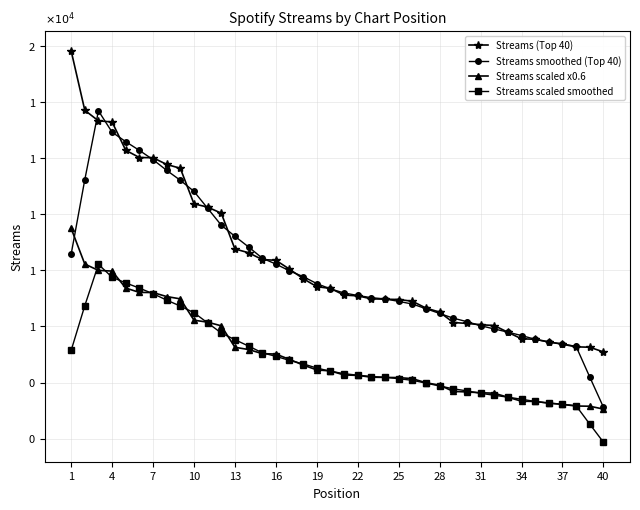

At which label is Streams (Top 40) closest to 10459?

10